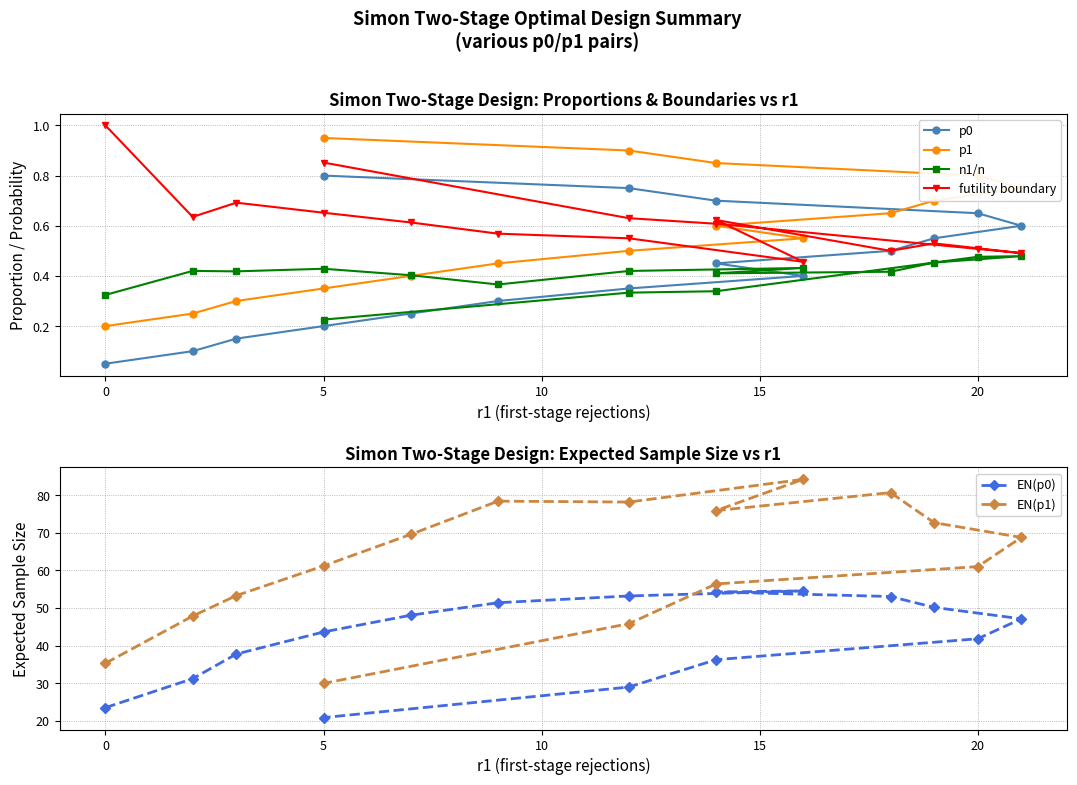

Reading left to right, extract all data points from this chart.

p0: 0.1	0.1	0.1	0.2	0.2	0.3	0.3	0.4	0.5	0.5	0.6	0.6	0.7	0.7	0.8	0.8
p1: 0.2	0.2	0.3	0.3	0.4	0.5	0.5	0.6	0.6	0.7	0.7	0.8	0.8	0.8	0.9	0.9
n1/n: 0.3	0.4	0.4	0.4	0.4	0.4	0.4	0.4	0.4	0.4	0.5	0.5	0.5	0.3	0.3	0.2
futility boundary: 1.0	0.6	0.7	0.7	0.6	0.6	0.5	0.5	0.6	0.5	0.5	0.5	0.5	0.6	0.6	0.9
EN(p0): 23.5	31.2	37.7	43.6	48.1	51.4	53.2	54.5	54.2	53.0	50.1	47.1	41.8	36.2	29.0	20.8
EN(p1): 35.3	47.8	53.3	61.2	69.5	78.4	78.1	84.2	75.9	80.7	72.7	68.7	61.0	56.4	45.8	29.9